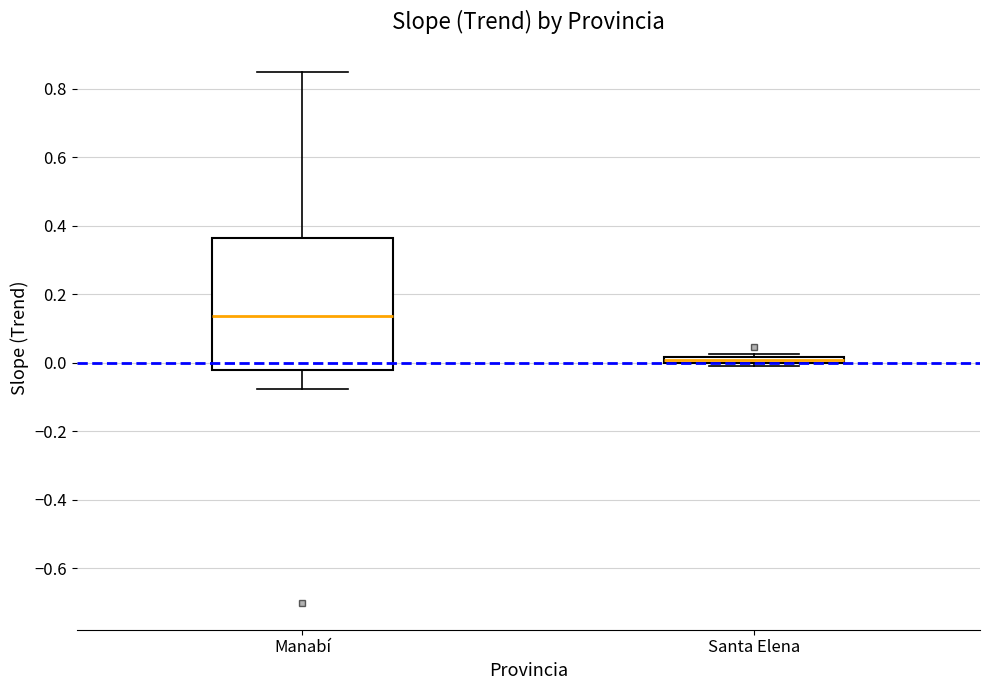

Where does the median line of the box for Manabí sit on the y-axis? The values are not printed on the chart, so give them approximately, as read against the axis.

0.14